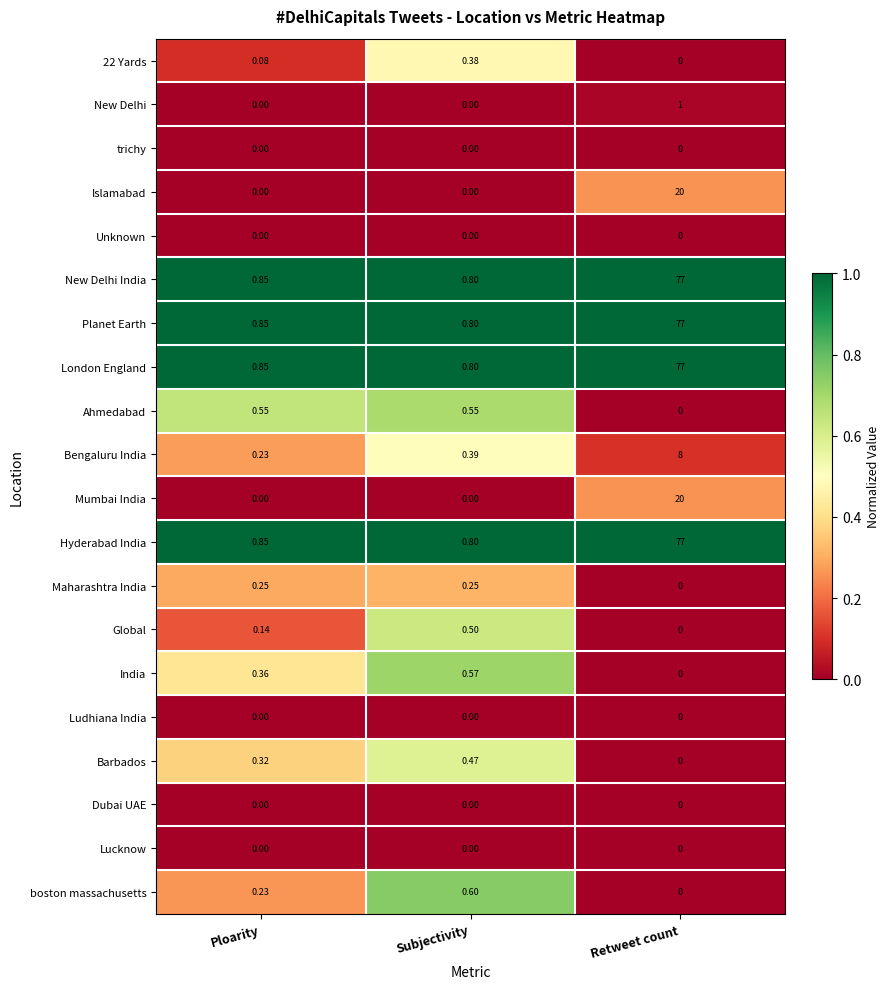

Is the value of New Delhi at Ploarity greater than the value of boston massachusetts at Ploarity?

No